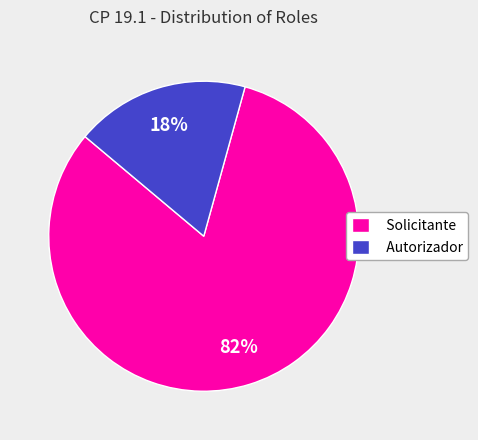

To the nearest percent, what is the difference between the Solicitante and Autorizador slice percentages?

64%